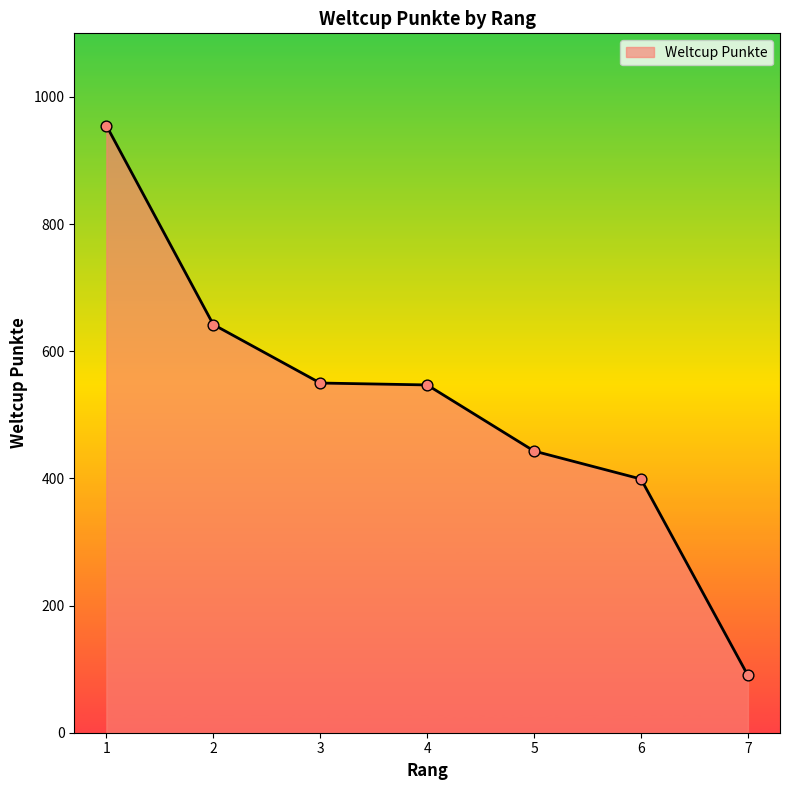

Which has a higher value, 1 or 6?

1